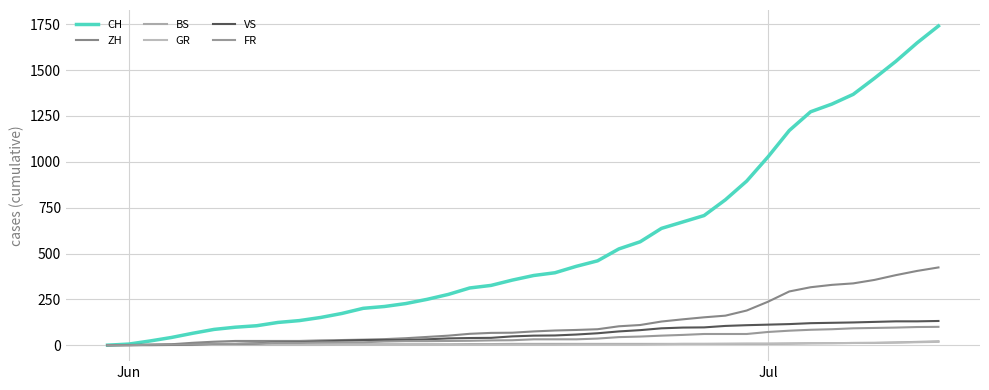

Which series has the largest total across all categories?

CH